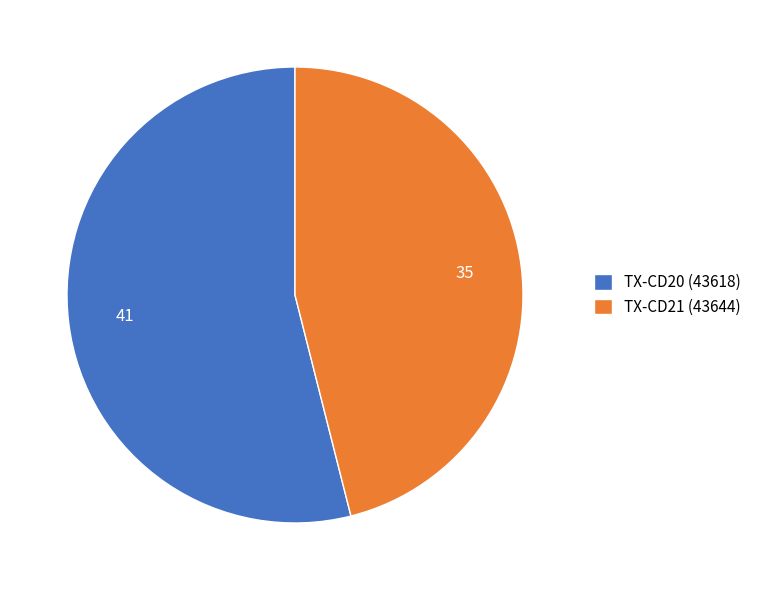

Rank the categories by value from lowest to highest.

TX-CD21 (43644), TX-CD20 (43618)